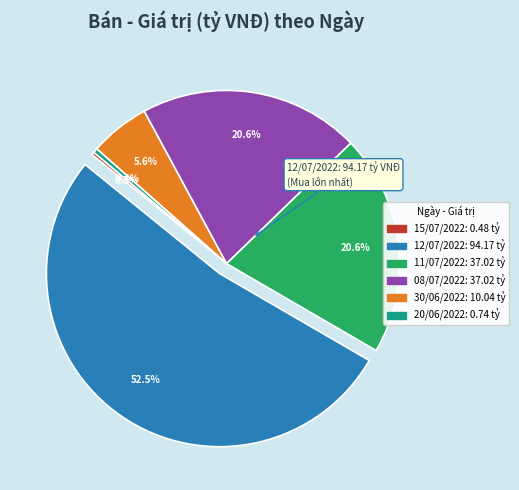

Which slice is the largest?

12/07/2022